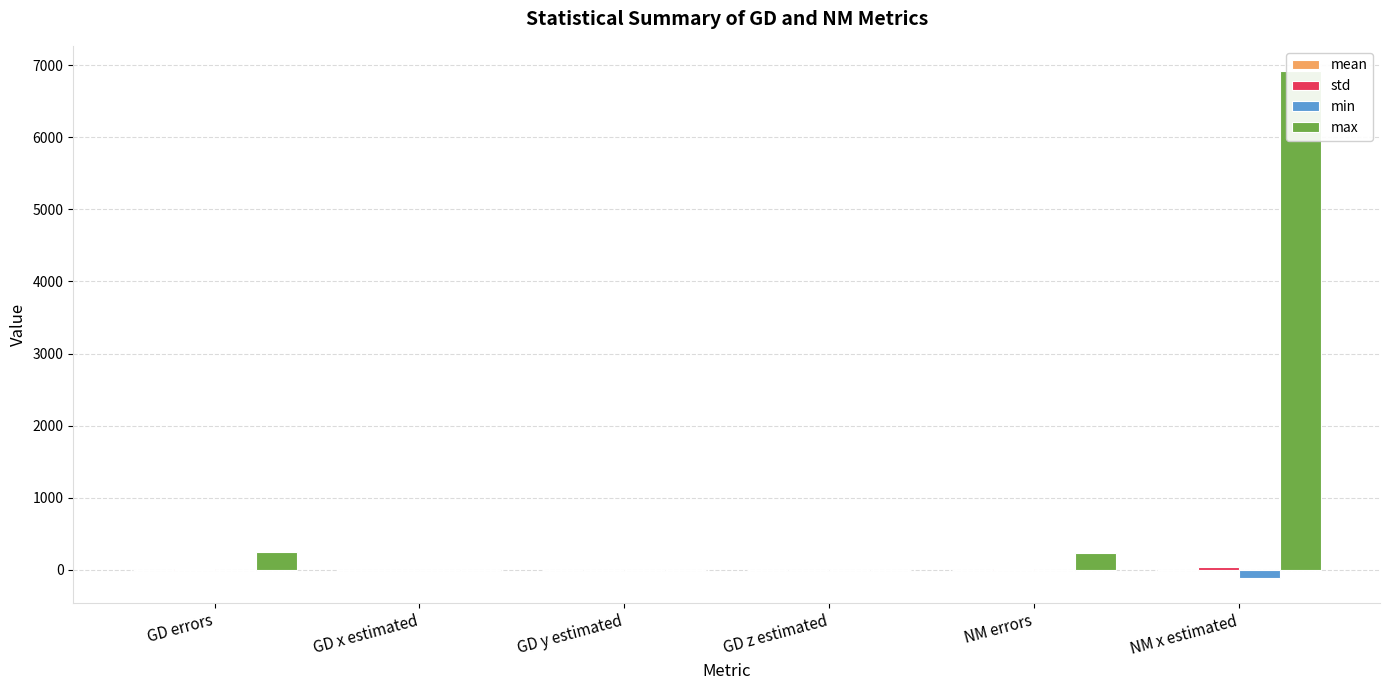

At which category is the sum across all series the highest?

NM x estimated